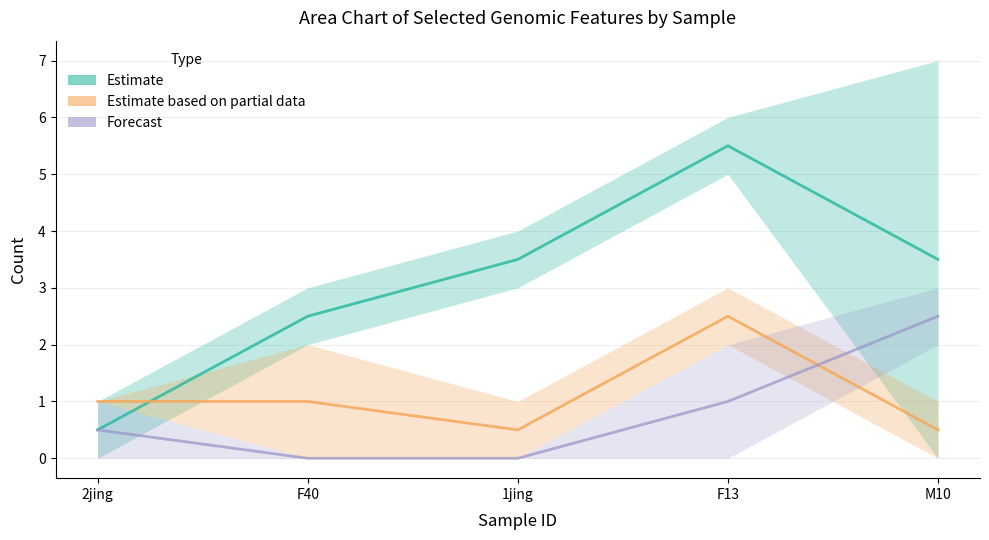

At which category is the sum across all series the highest?

F13